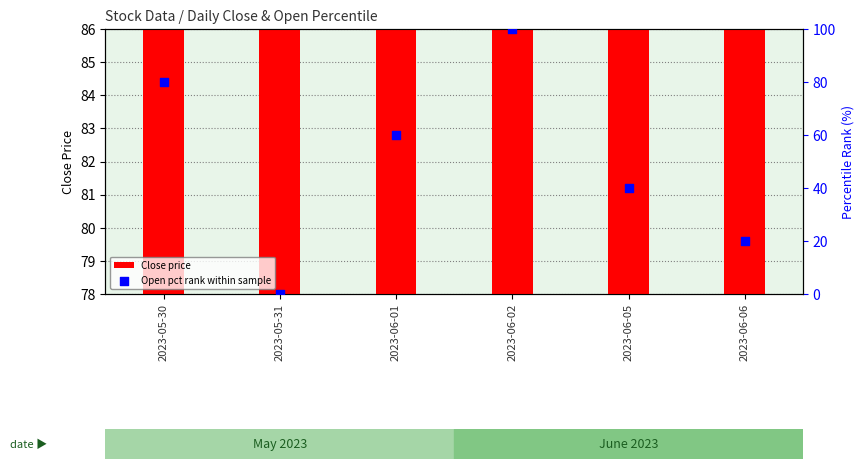

Which series contains the highest Y value?

Open pct rank within sample